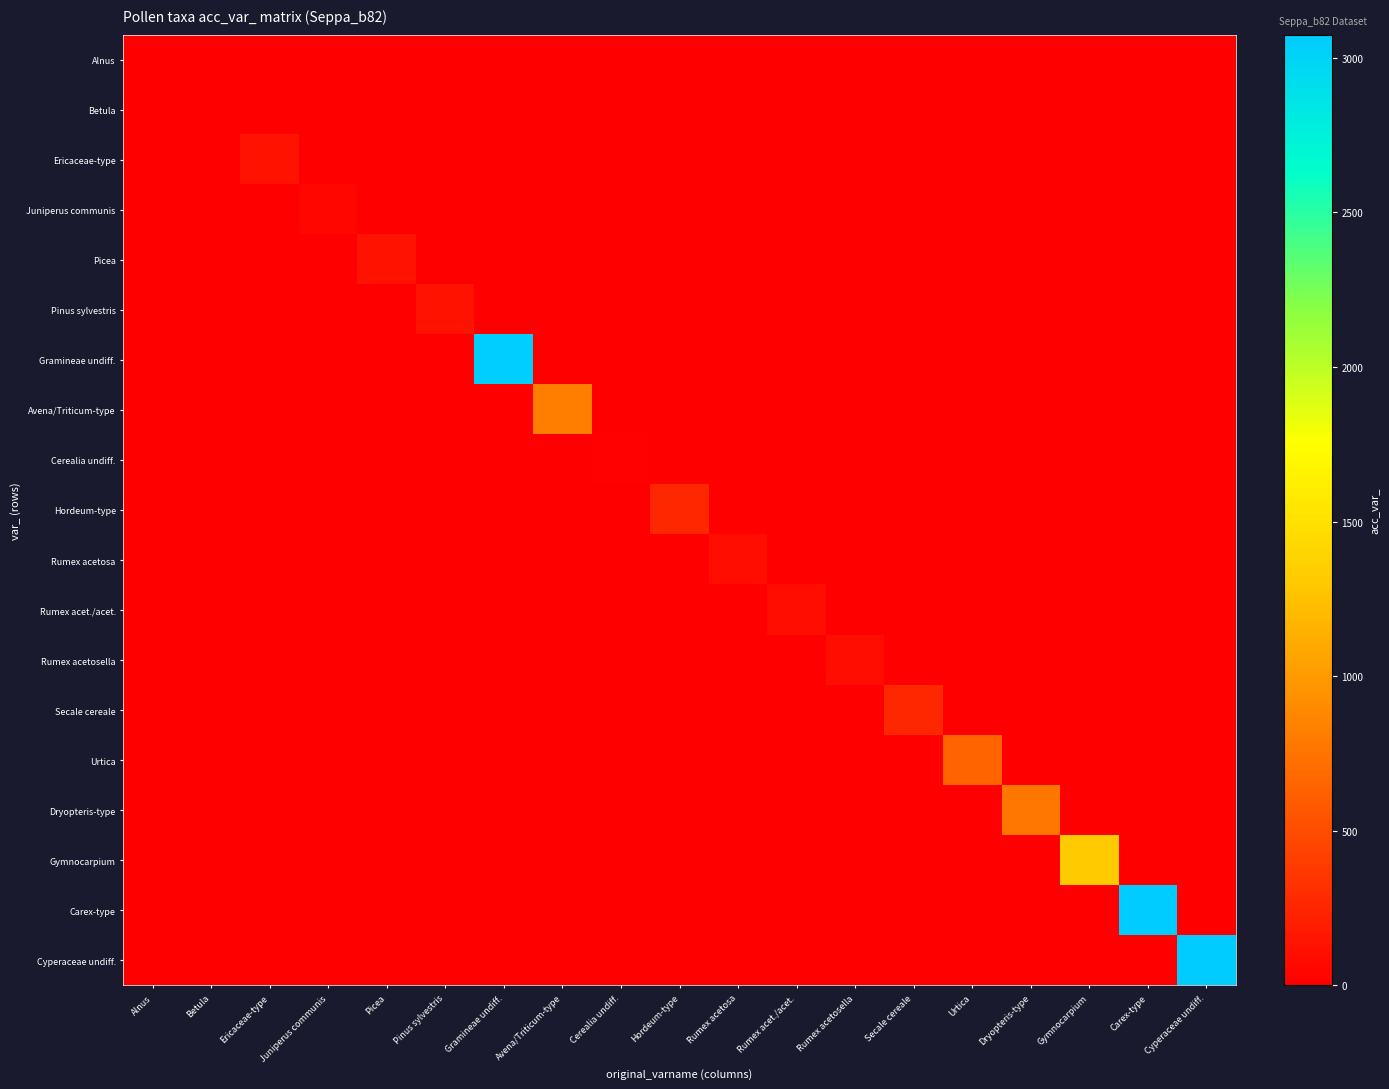

At which category does the chart reach its peak across all series?

Carex-type